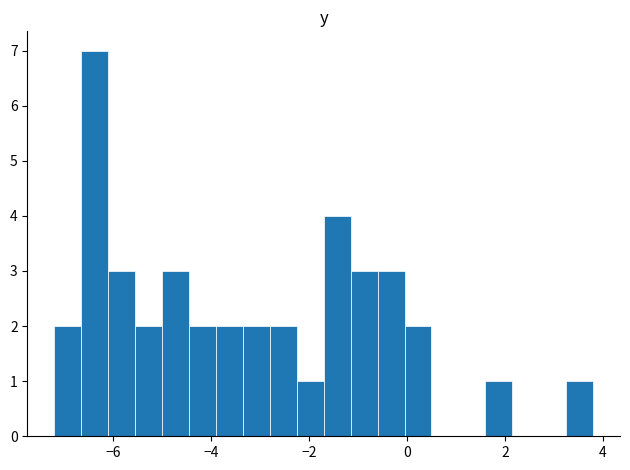

Read against the x-axis, roughly where is the centre of the tallest bar?

-6.4